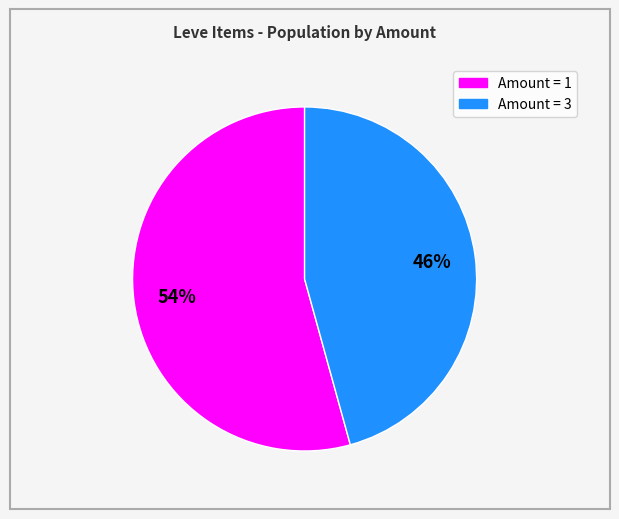

To the nearest percent, what is the average slice percentage?

50%